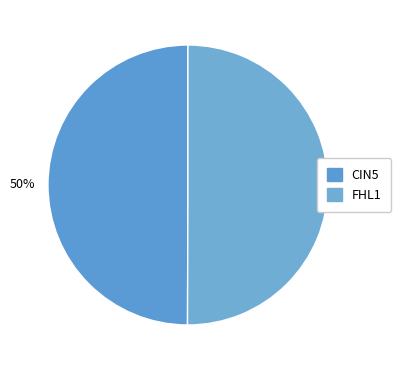

How many slices are in this pie chart?

2